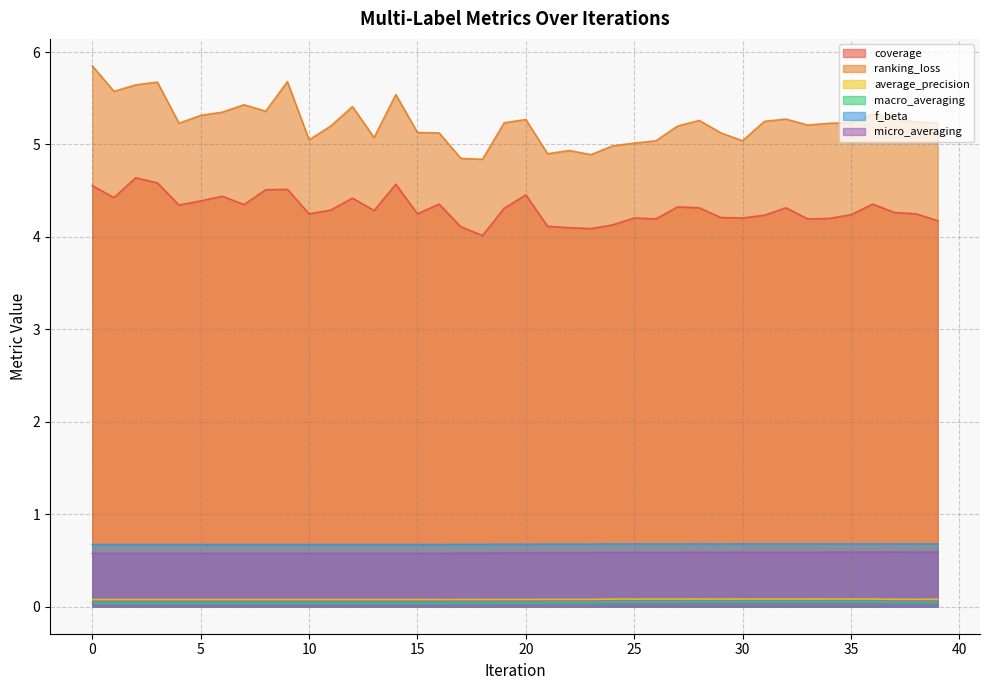

True or false: micro_averaging and f_beta intersect in this chart.

False